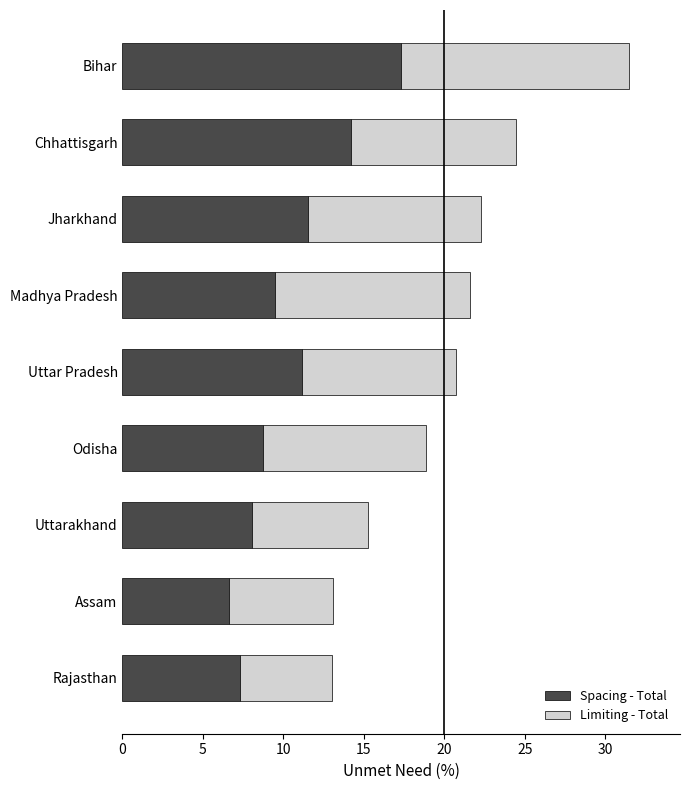

True or false: Spacing - Total has a value of 15.4 at Madhya Pradesh.

False